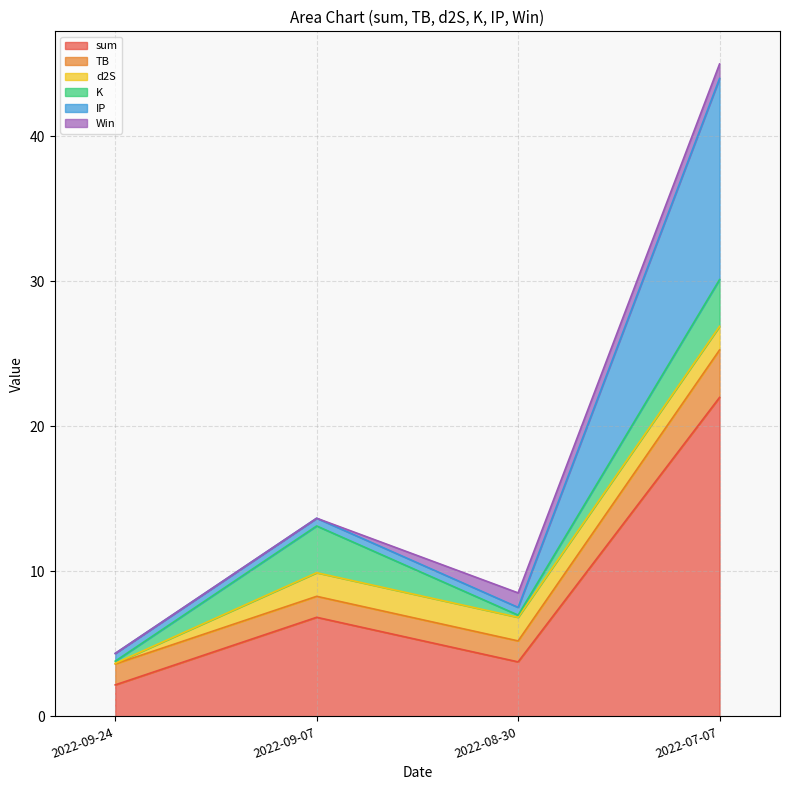

What is the sum of all TB values?

7.6